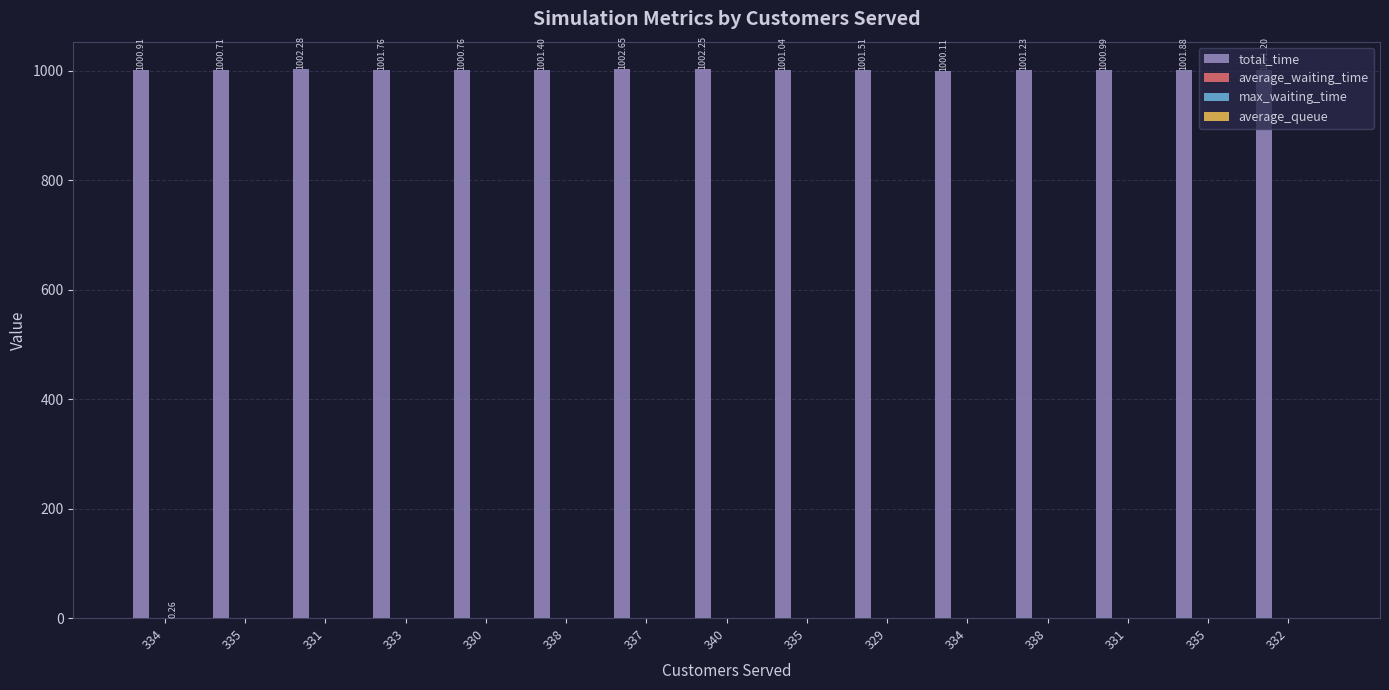

Where does the total_time series first go above 1001?

331